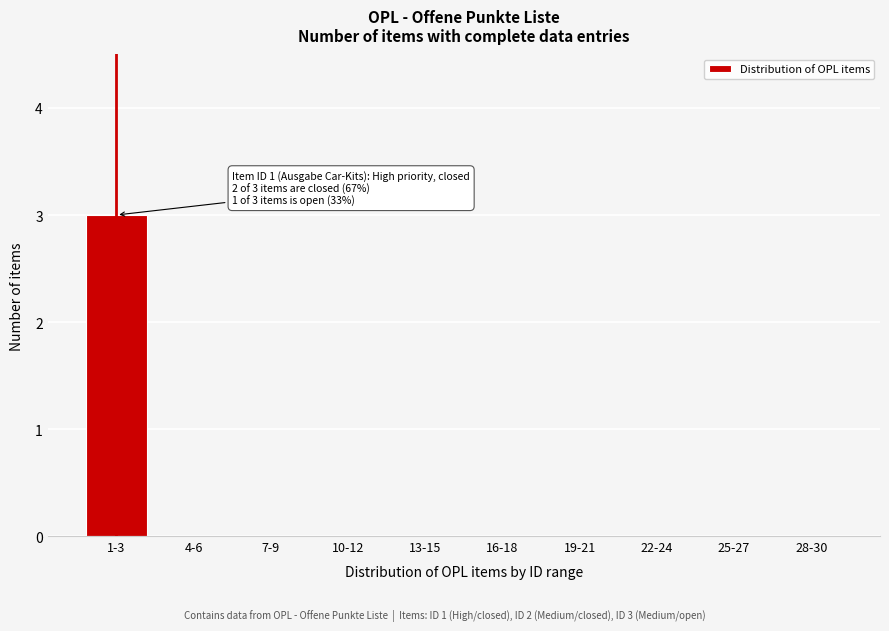

Reading left to right, what are all the values shown in this chart?

1-3=3	4-6=0	7-9=0	10-12=0	13-15=0	16-18=0	19-21=0	22-24=0	25-27=0	28-30=0